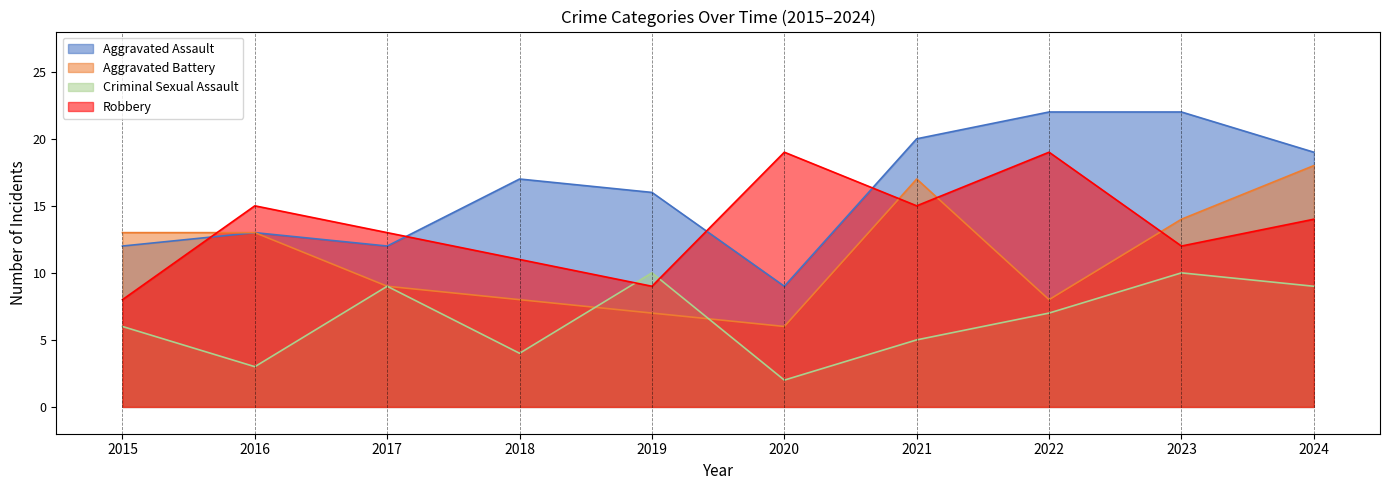

Which series has the largest total across all categories?

Aggravated Assault